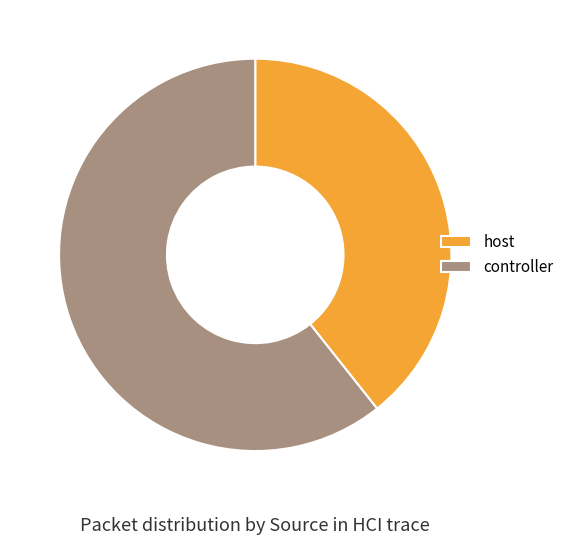

Is it true that host is 39% of the pie?

True